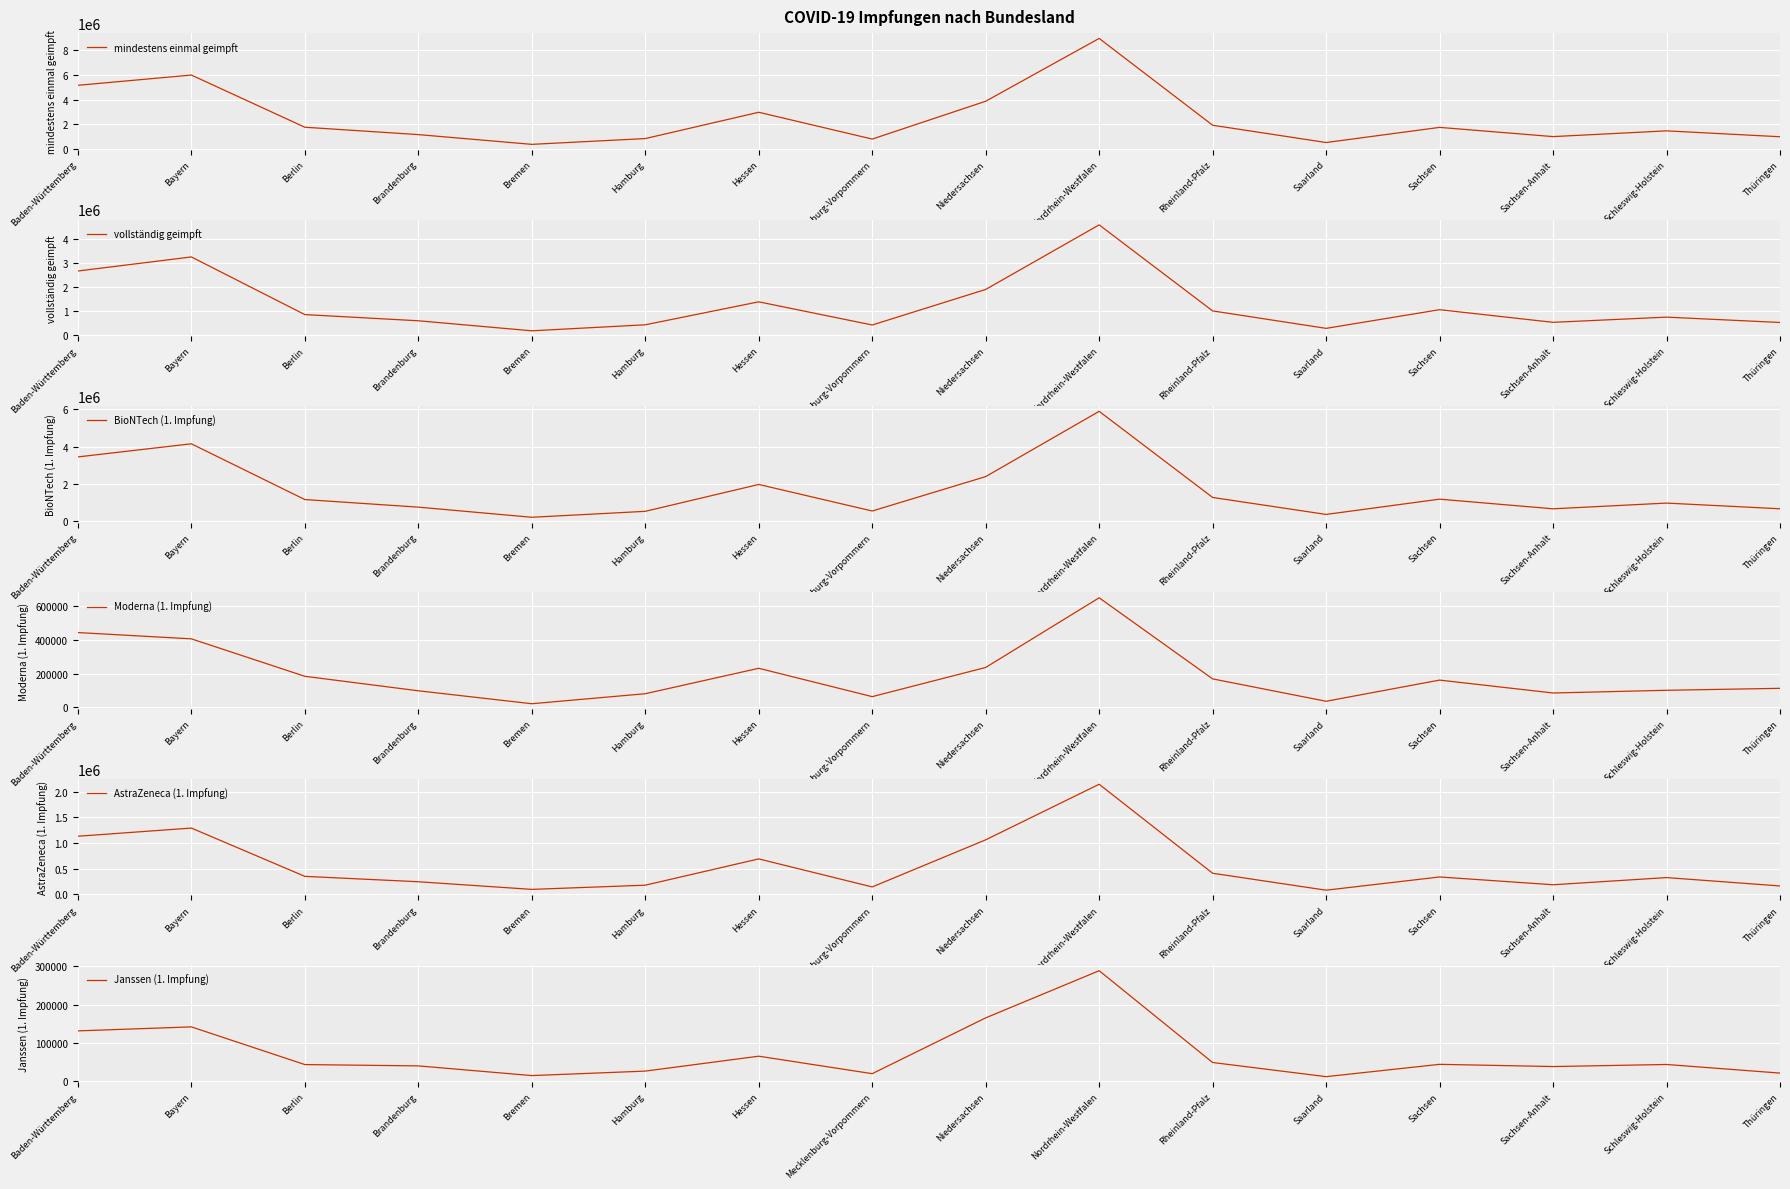

What position from the right is Niedersachsen?

8